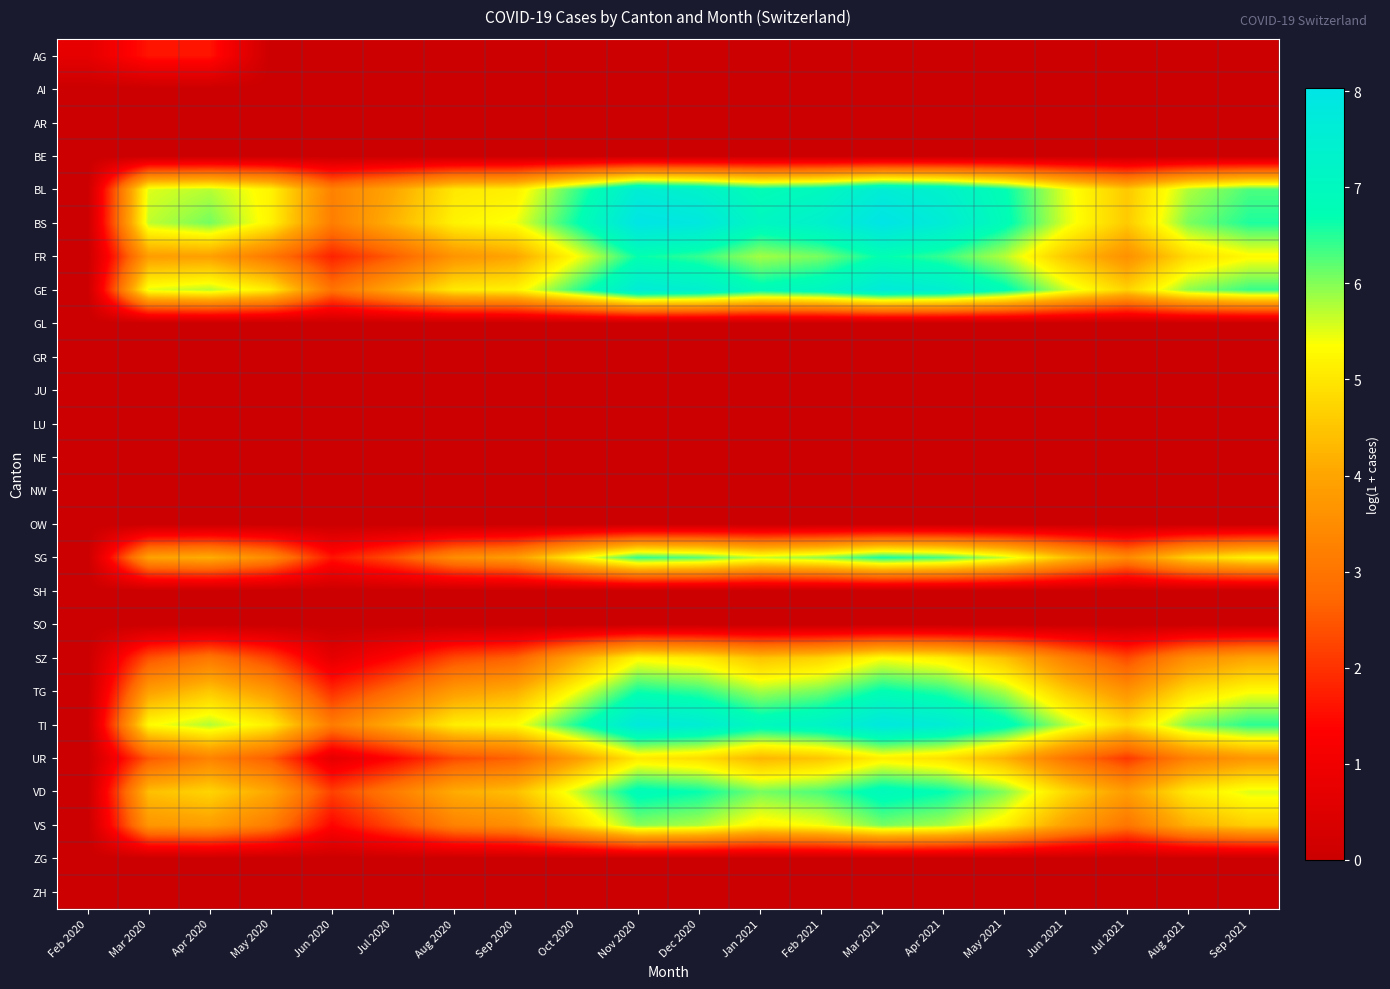

Which category has the highest value across all series?

Mar 2021